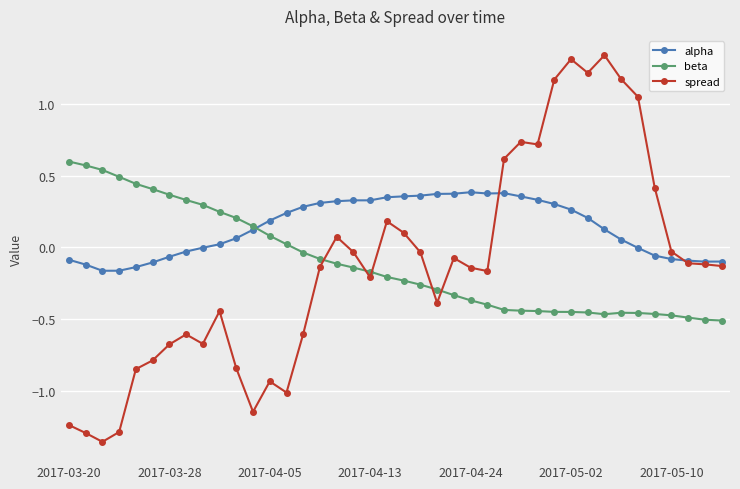

After their last crossing, which series has the higher values: beta or spread?

spread